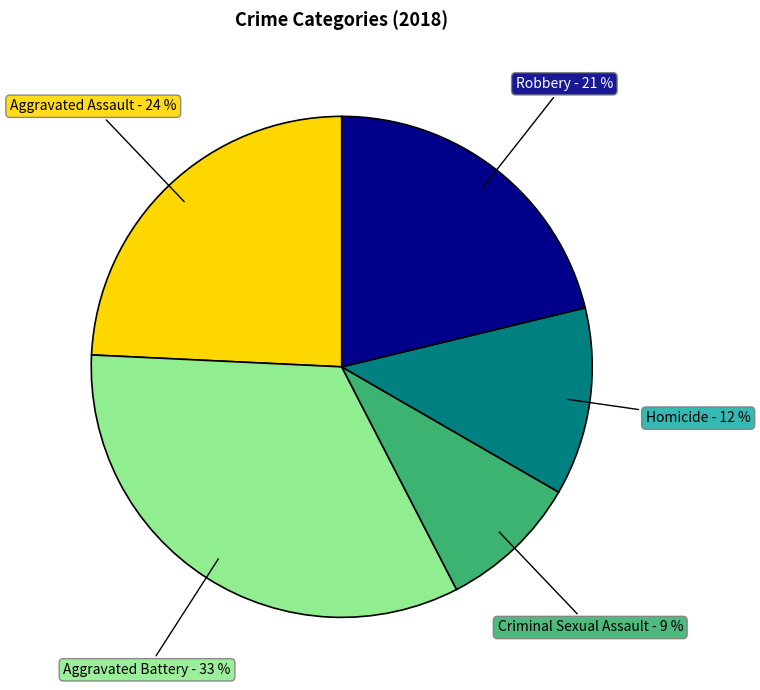

What is the ratio of the value at Homicide to the value at Criminal Sexual Assault?

1.3